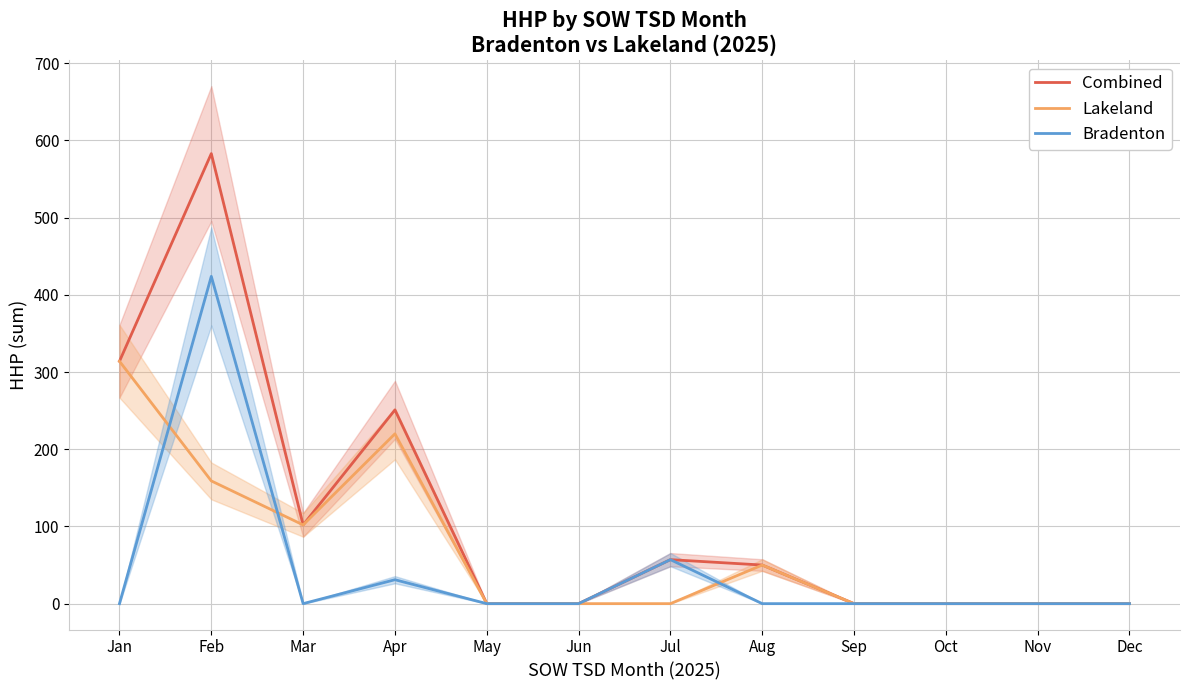

Which series has the widest spread of values?

Combined